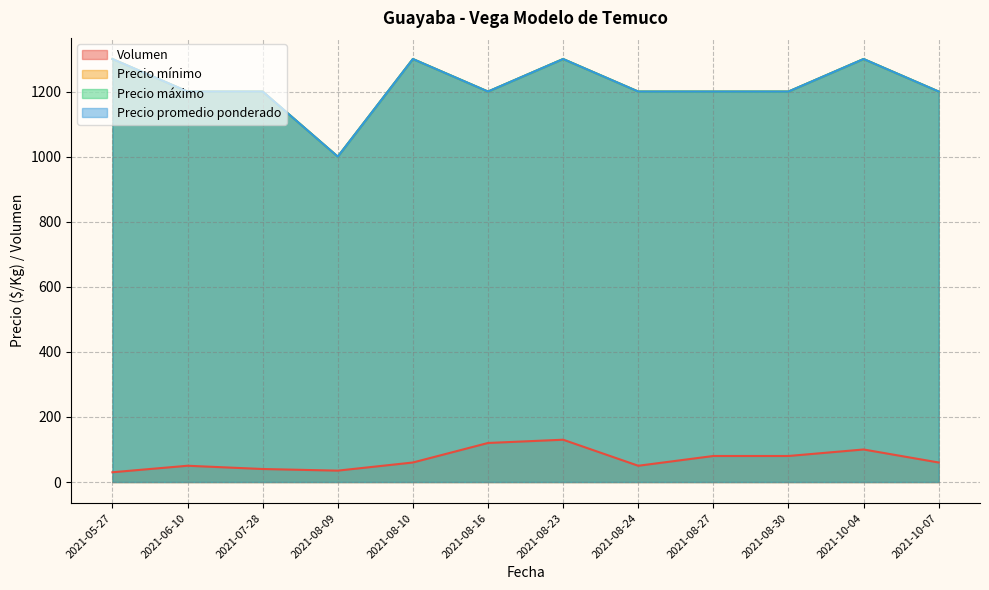

True or false: Precio mínimo has more than 2 interior local peaks.

True